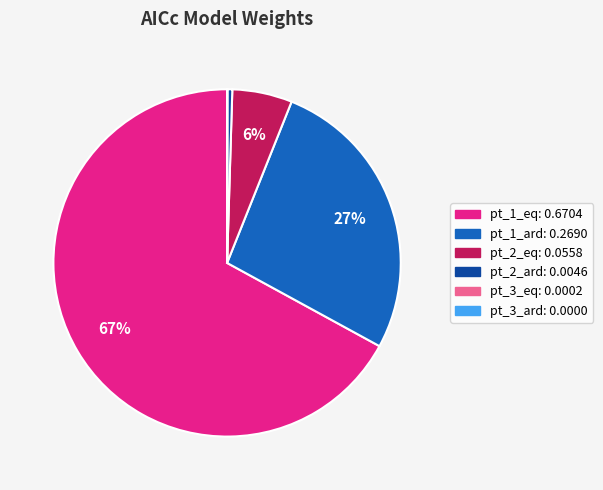

Which category has the biggest portion of the pie?

pt_1_eq